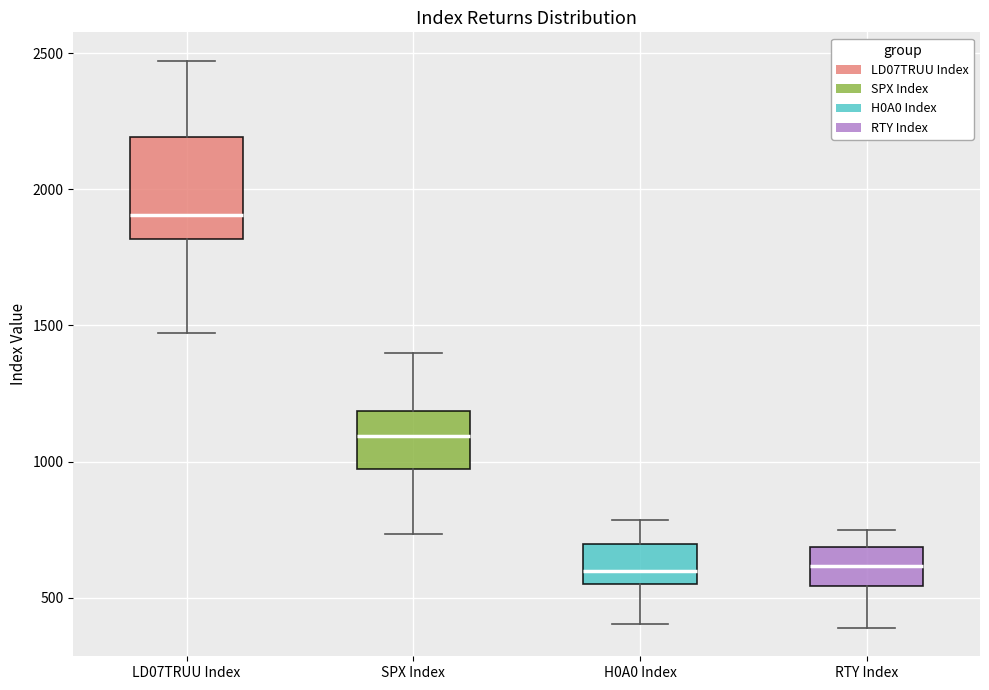

Reading left to right, transcribe this box plot: for each box, give where its median line is, the range the box spans, and where its two whiskers end, as read against the y-axis. The values are not printed on the chart, so give them approximately, as read against the axis.

LD07TRUU Index: median 1900, box 1800 to 2200, whiskers 1450 to 2450
SPX Index: median 1100, box 950 to 1200, whiskers 750 to 1400
H0A0 Index: median 600, box 550 to 700, whiskers 400 to 800
RTY Index: median 600, box 550 to 700, whiskers 400 to 750